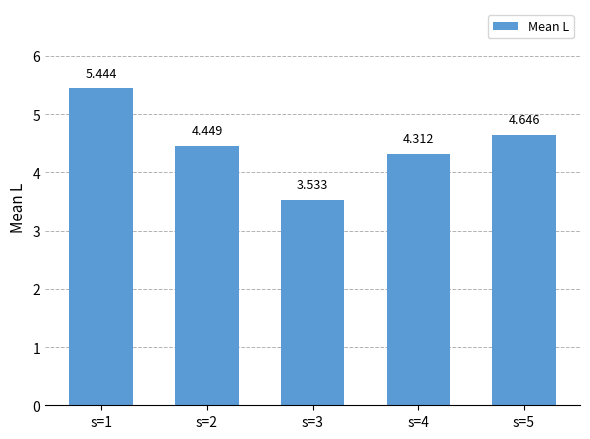

True or false: the data shows 2.1 at s=2.

False